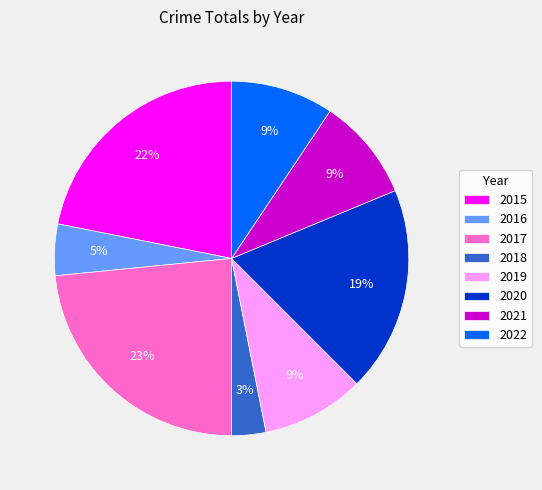

What percentage is the 2019 slice, to the nearest percent?

9%